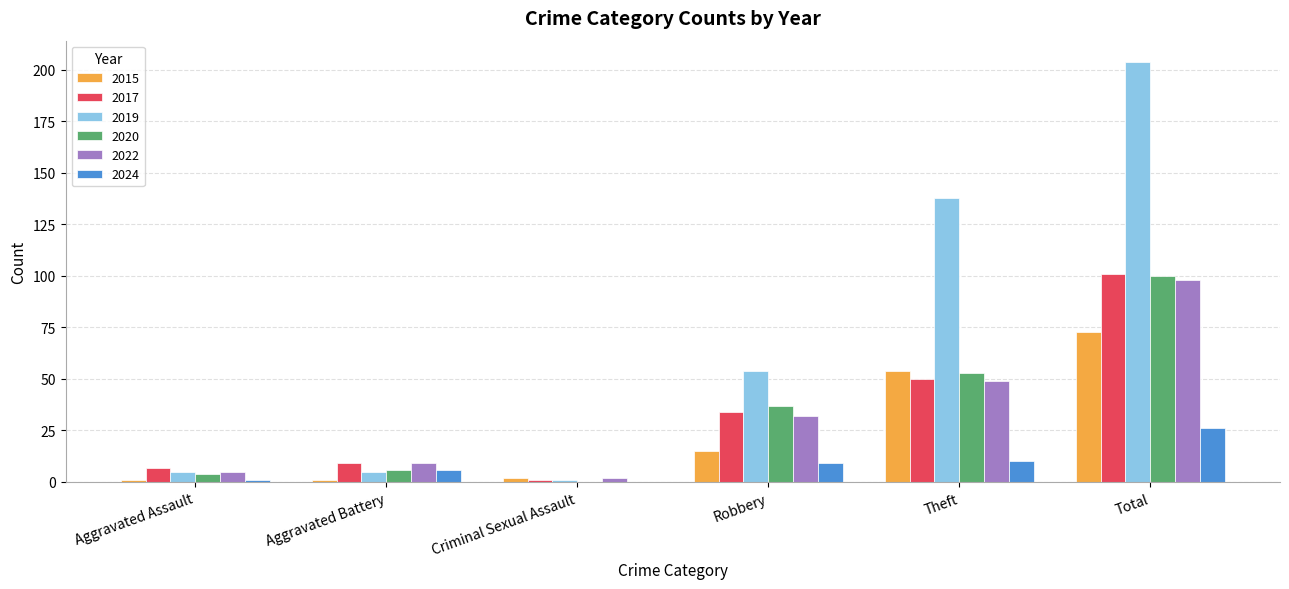

At which label is 2017 closest to 51?

Theft